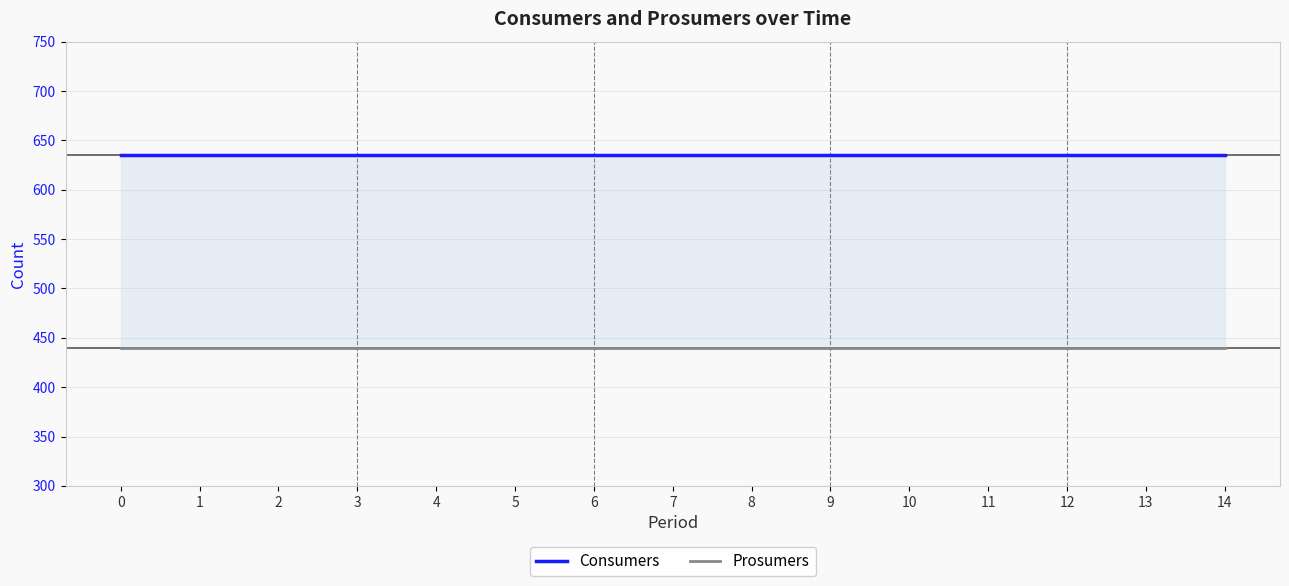

True or false: Prosumers and Consumers cross at least once.

False